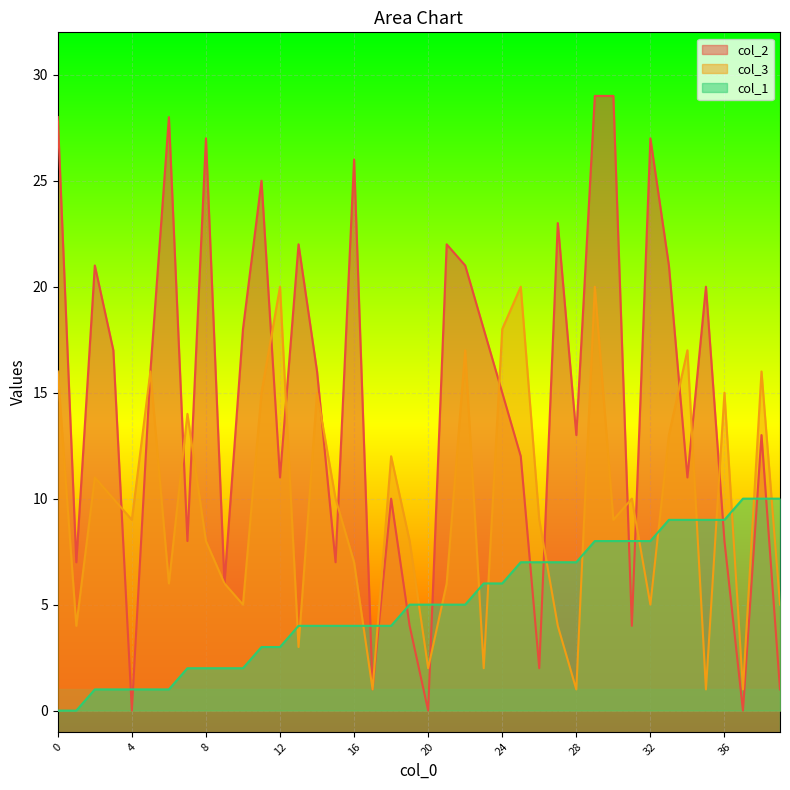

What is the average value of the col_2 series?

15